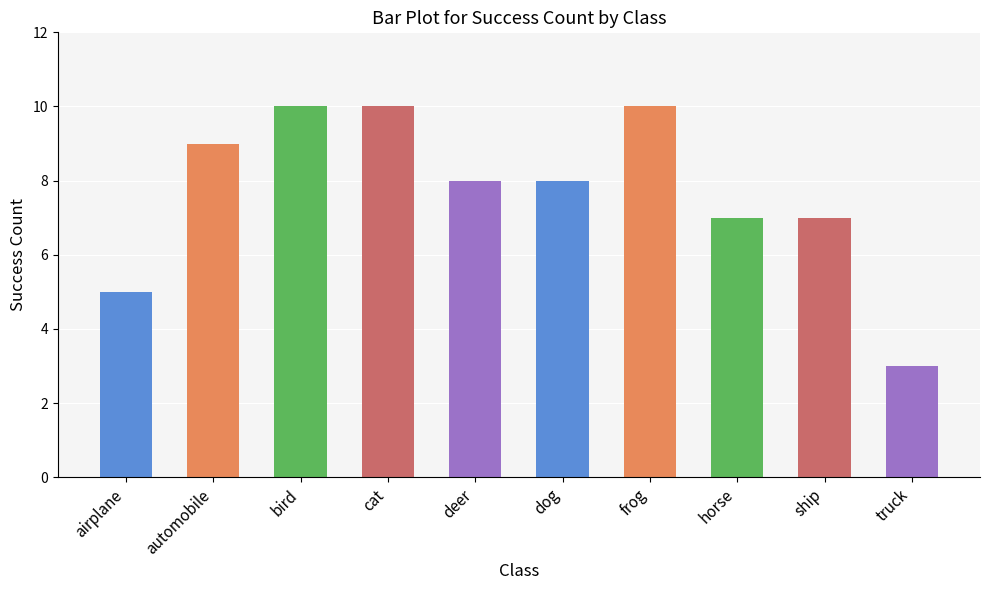

Read the value at horse.

7